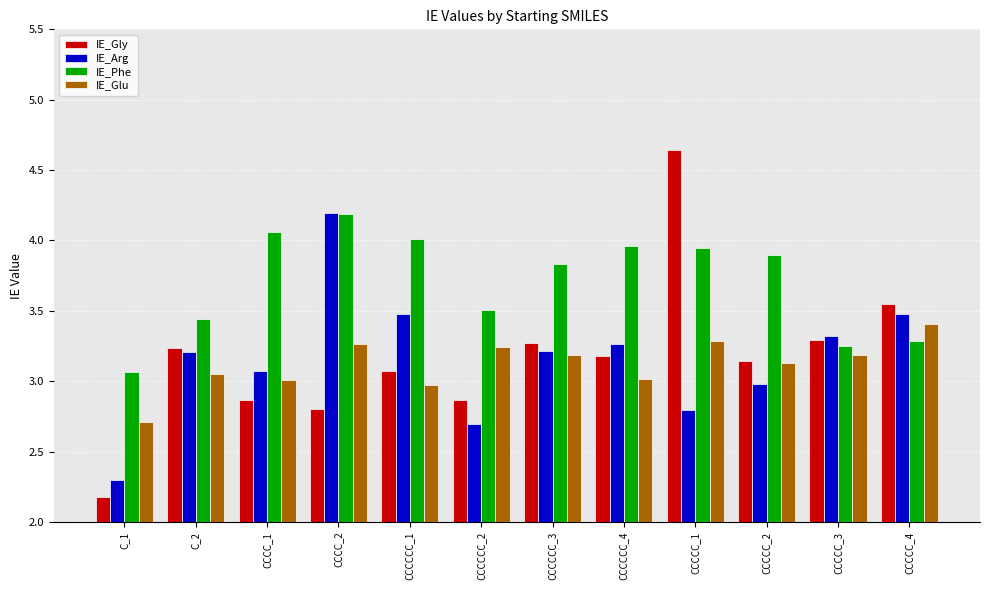

Which series changed the most between CCCCCC_1 and CCCCCC_4?

IE_Arg